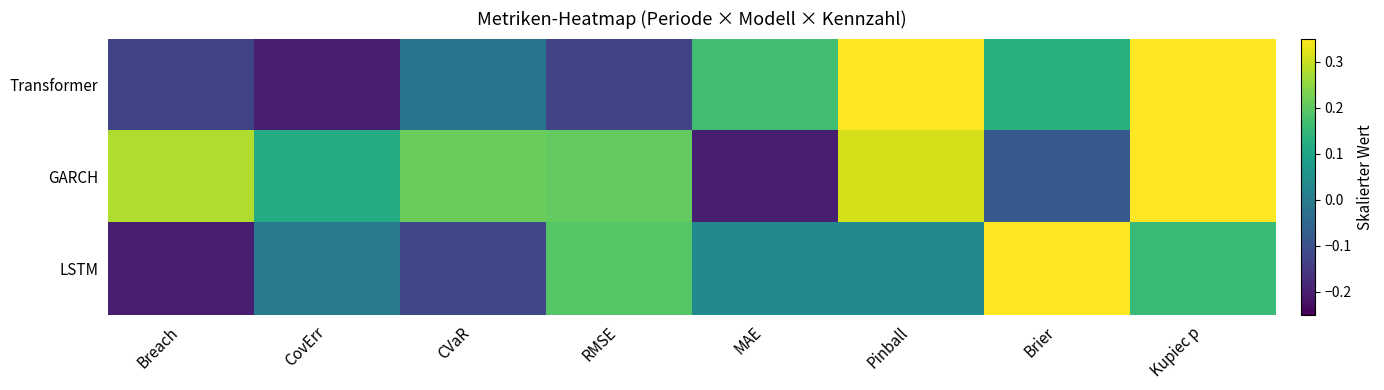

Read the LSTM value at Kupiec p.

0.2